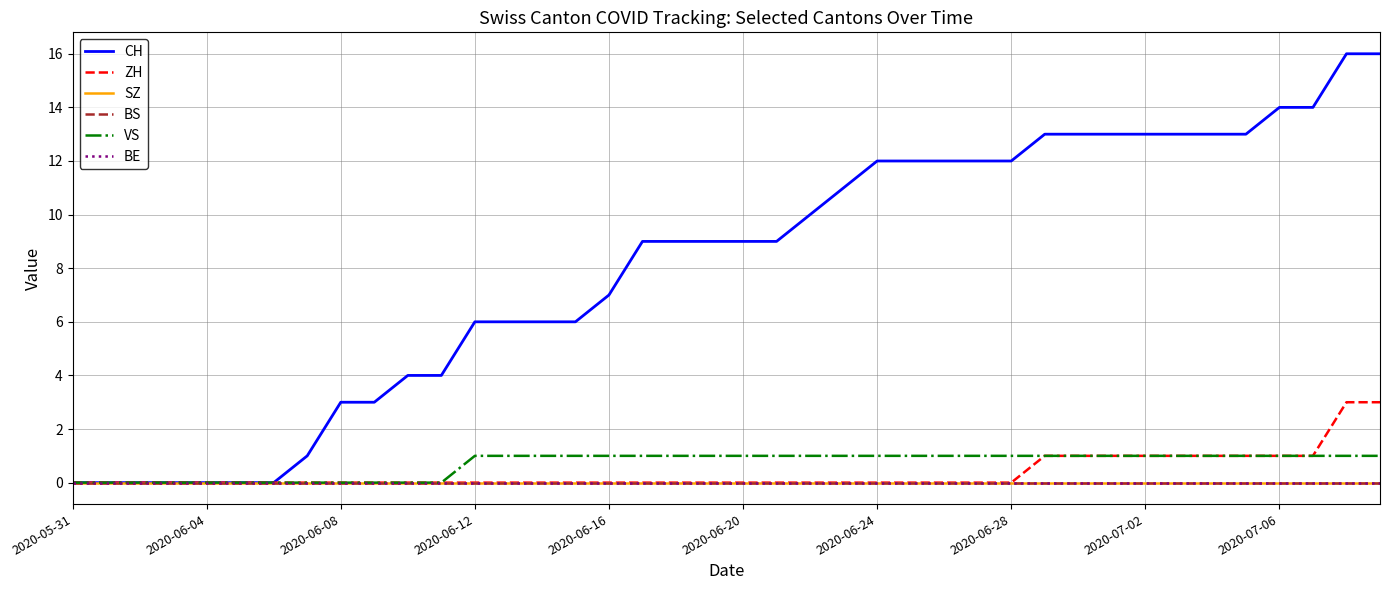

True or false: ZH has more than 2 interior local peaks.

False